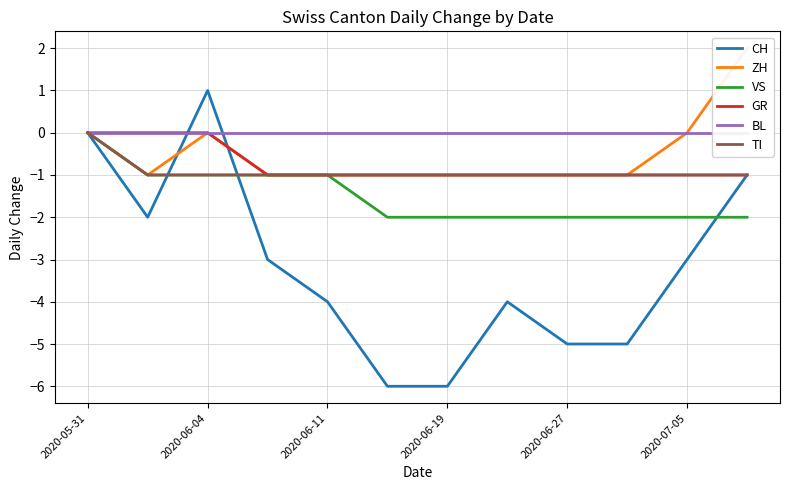

Is it true that VS equals 0 at 2020-05-31?

True